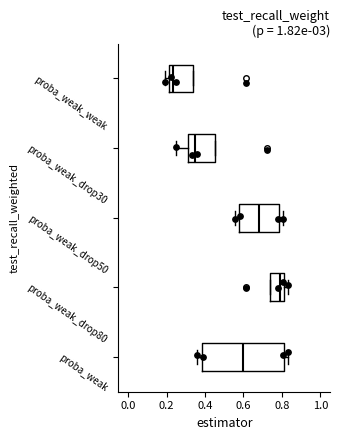

Comparing the boxes themselves (not the whiskers), which one is the widest?

proba_weak